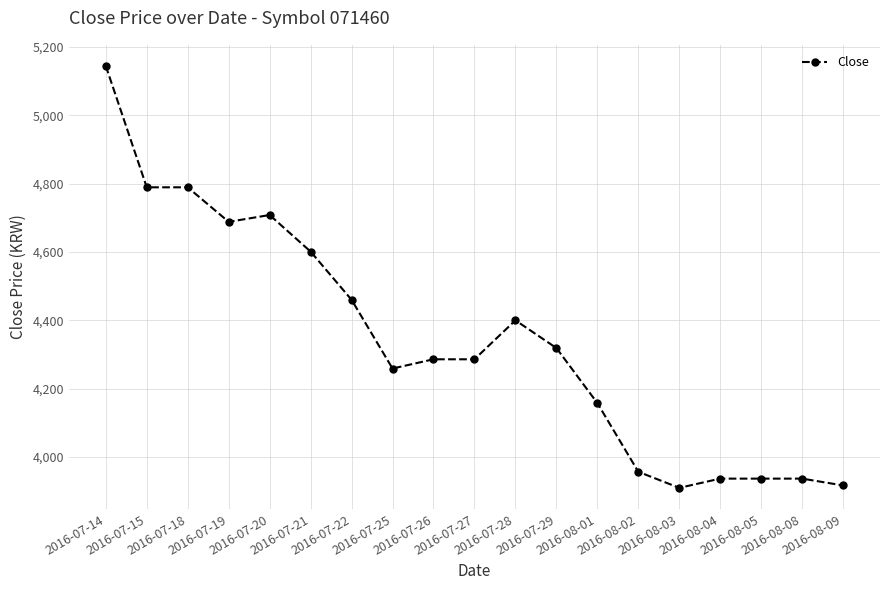

What is the label of the 18th point from the right?

2016-07-15